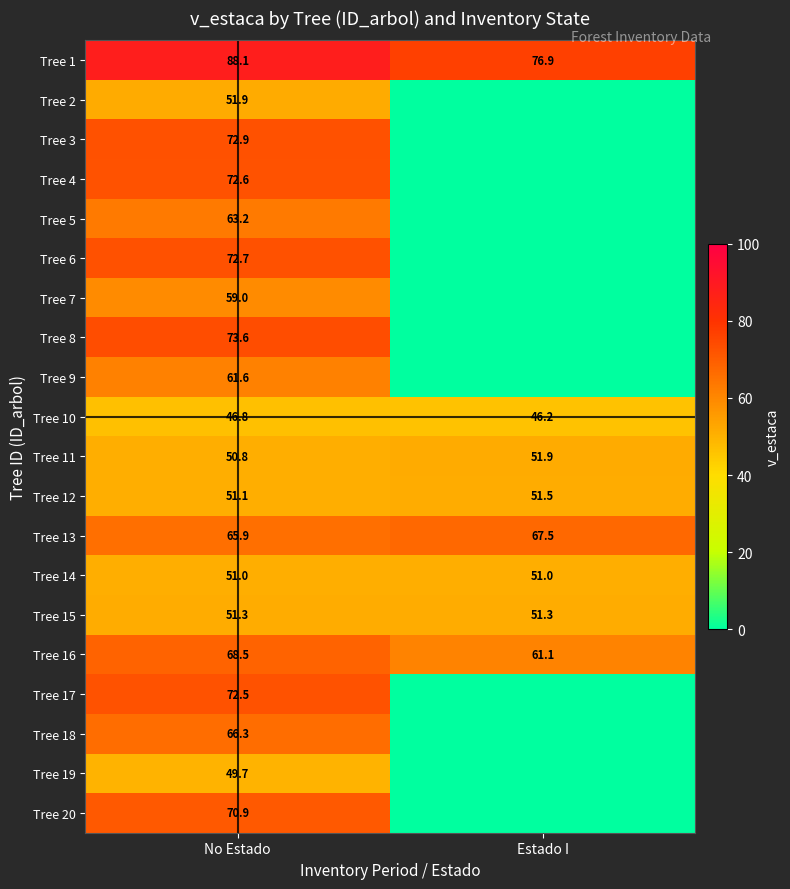

What is the total value across all series at No Estado?

1260.4